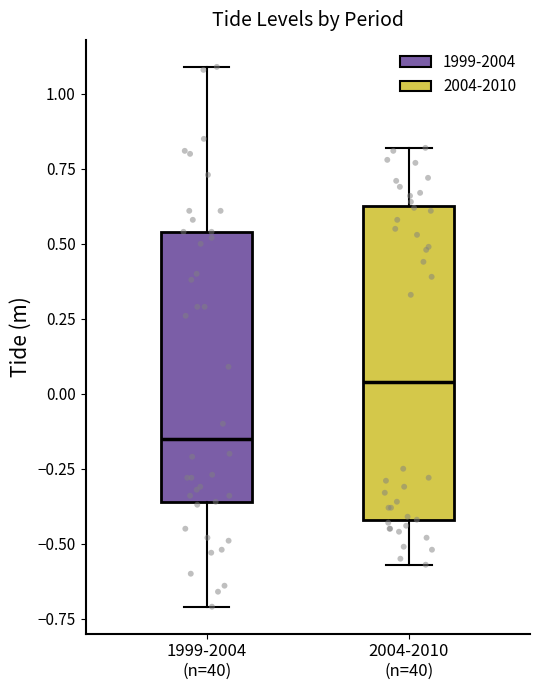

Which box's median line is the lowest?

1999-2004 (n=40)